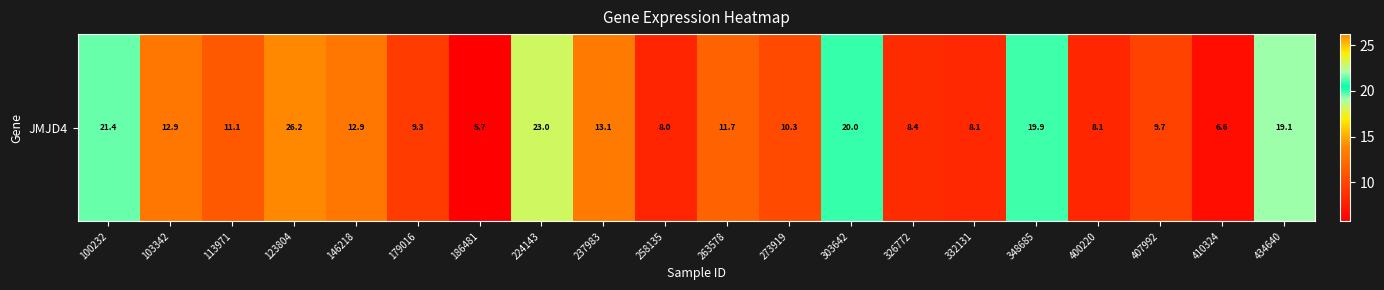

Reading right to left, extract all data points from this chart.

434640=19.1	410324=6.6	407992=9.7	400220=8.1	348685=19.9	332131=8.1	326772=8.4	303642=20.0	273919=10.3	263578=11.7	258135=8.0	237983=13.1	224143=23.0	186481=5.7	179016=9.3	146218=12.9	123804=26.2	113971=11.1	103342=12.9	100232=21.4